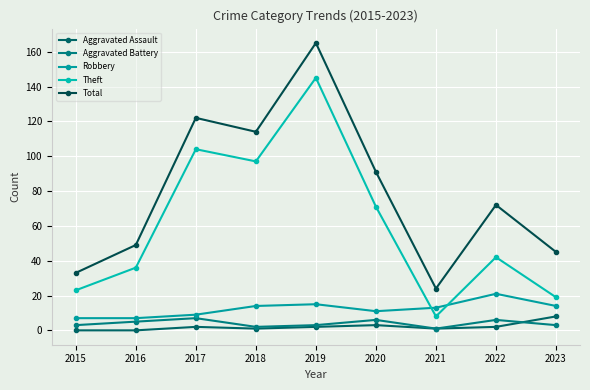

True or false: Theft and Aggravated Assault cross at least once.

False